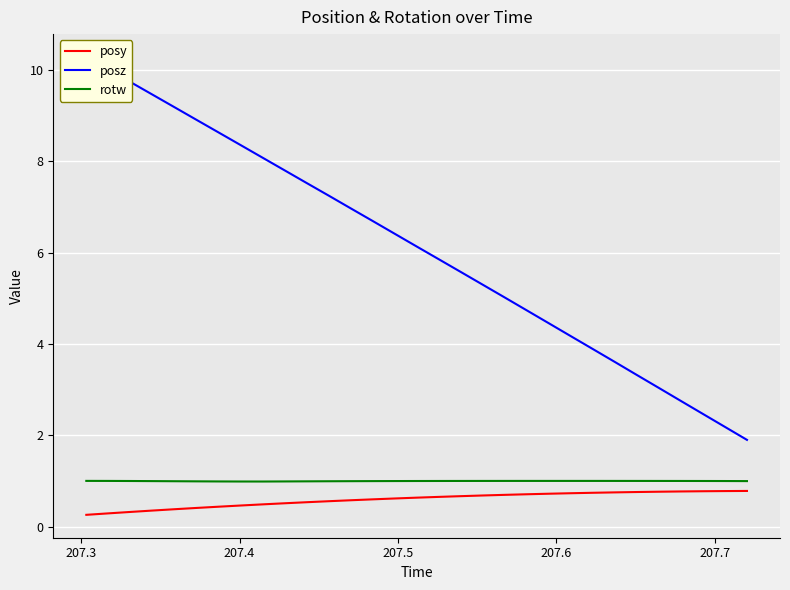

What are all the series names shown in the legend?

posy, posz, rotw